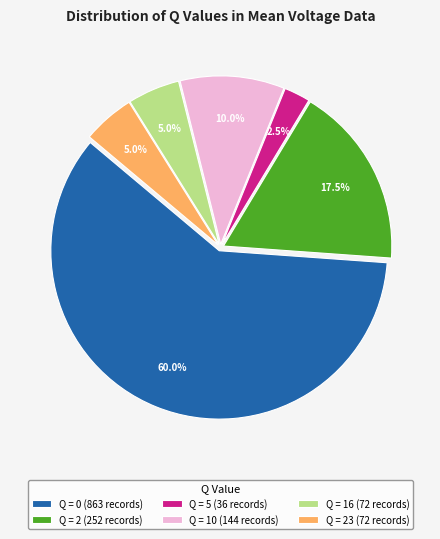

Which slice is the smallest?

Q = 5 (36 records)